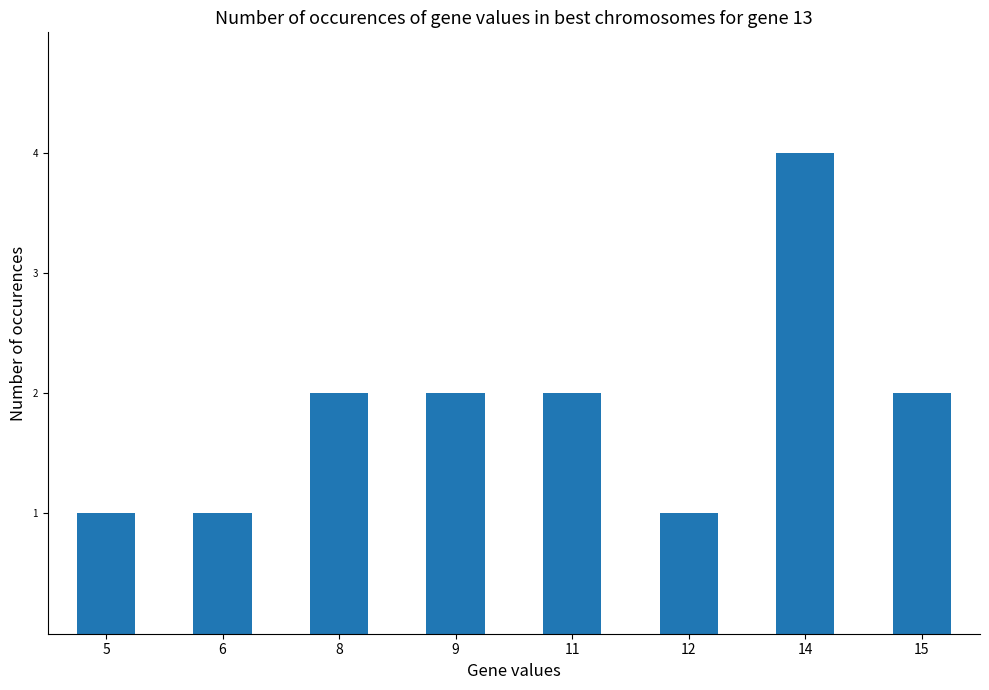

Approximately how many times larger is the value at 9 compared to 5?

2.0